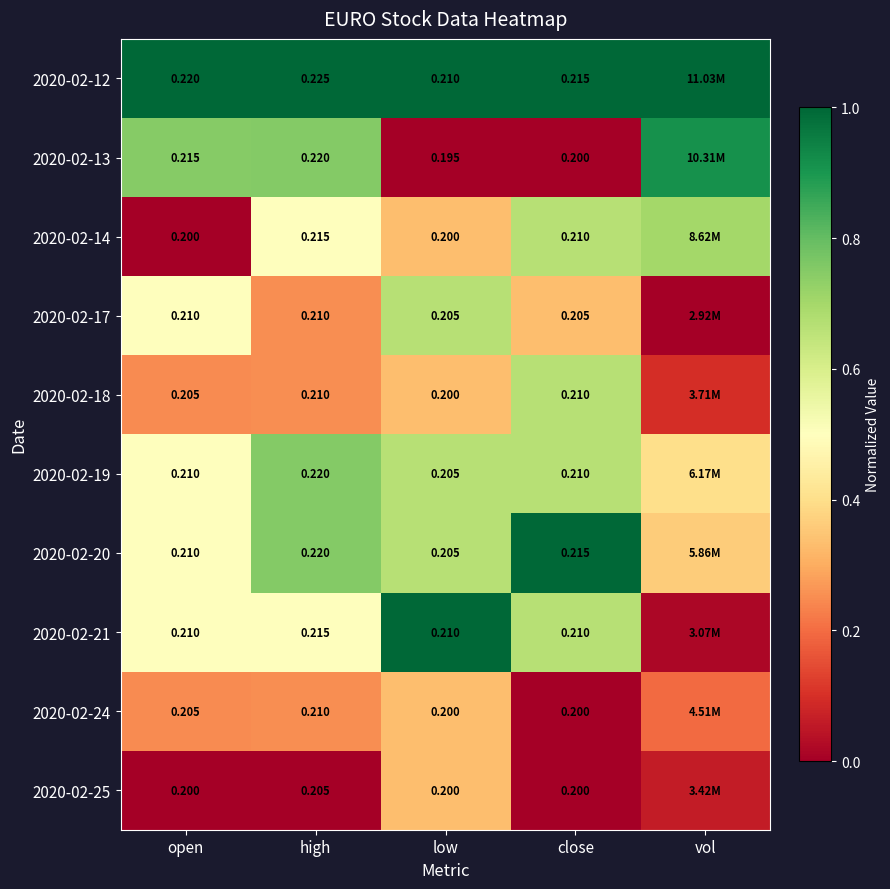

What value does the 2020-02-20 series have at close?

1.0